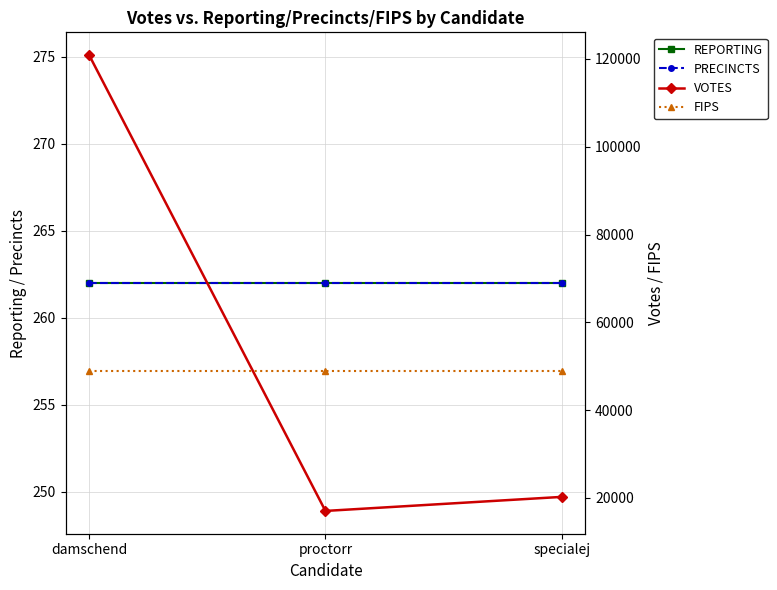

At proctorr, list the series in order from largest to smallest.

FIPS, VOTES, REPORTING, PRECINCTS